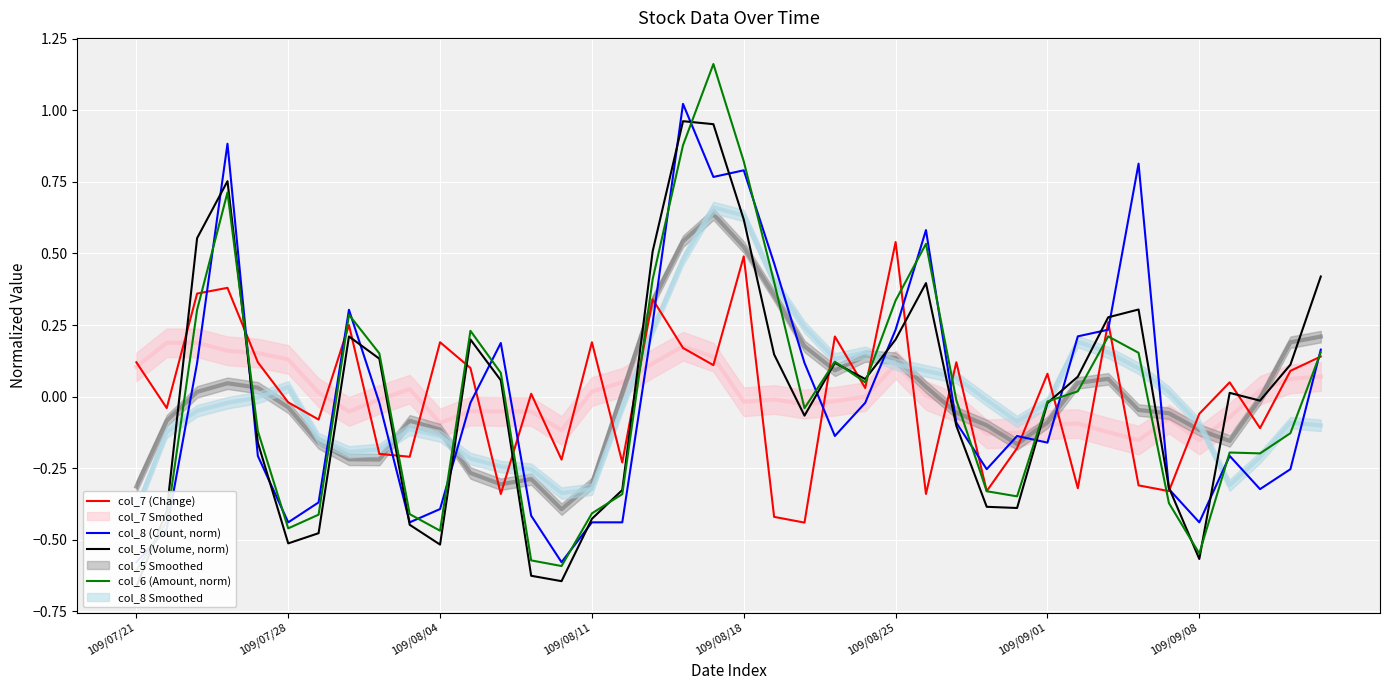

What position from the right is 17?

23